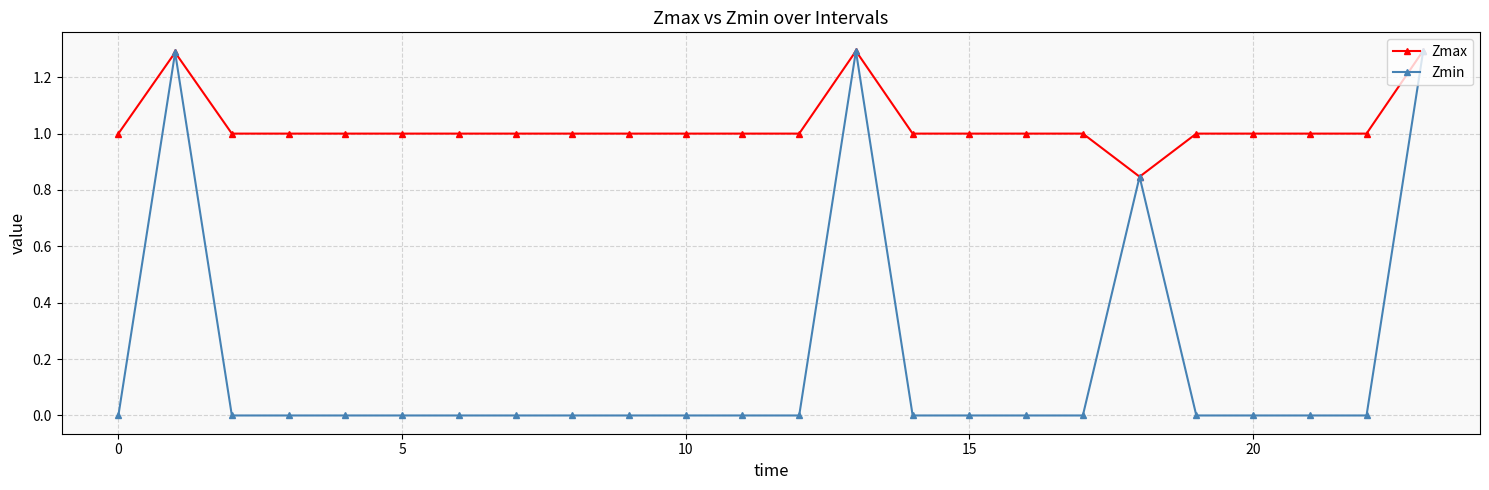

What is the value of the Zmax point at the 16th from the left?

1.0